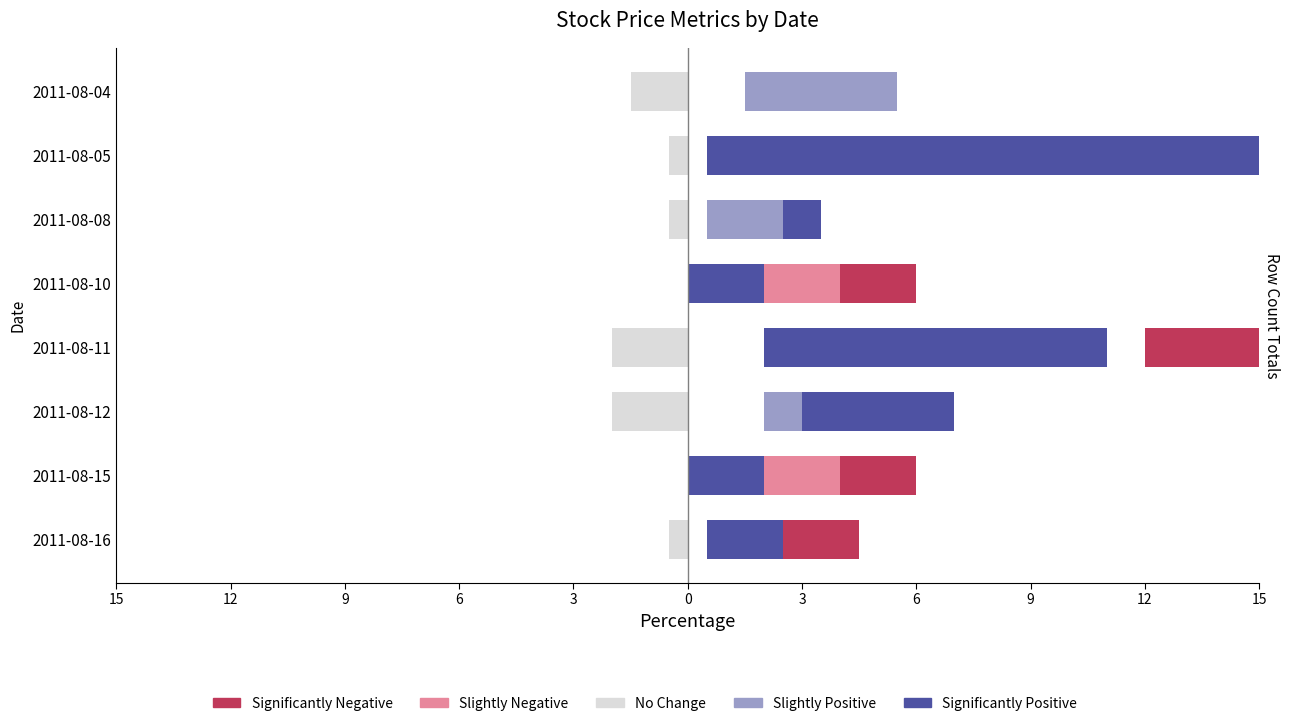

Count the number of categories in the chart.

8